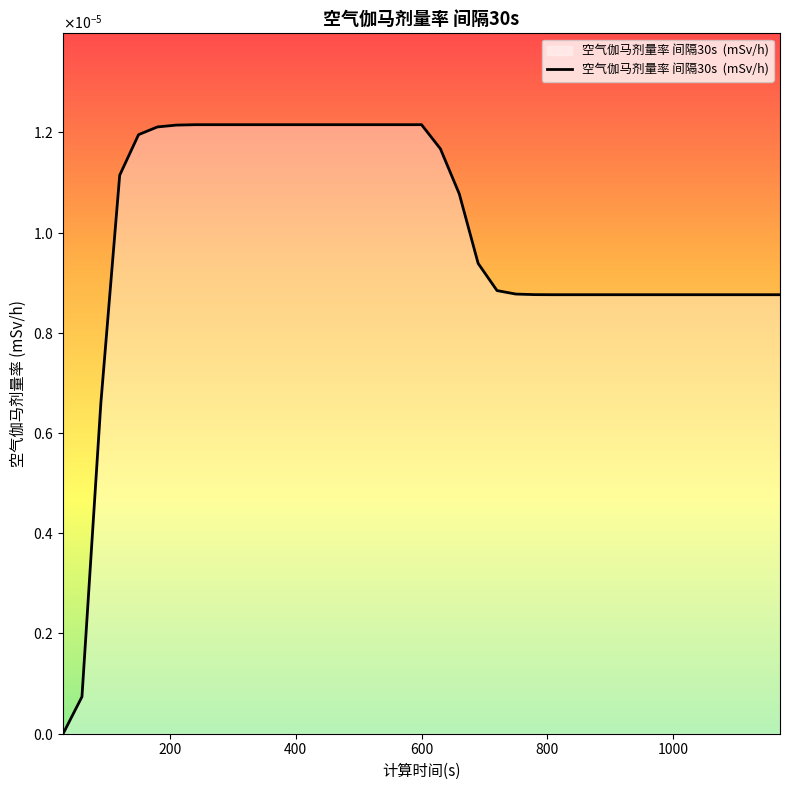

Does the chart display data point markers on the line(s)?

No